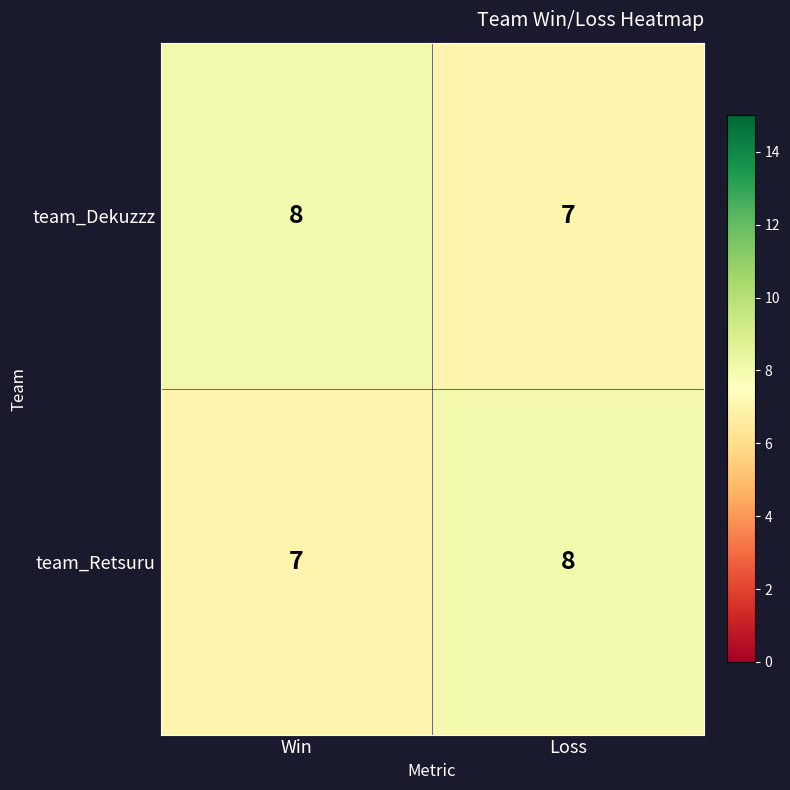

What is the sum of all team_Retsuru values?

15